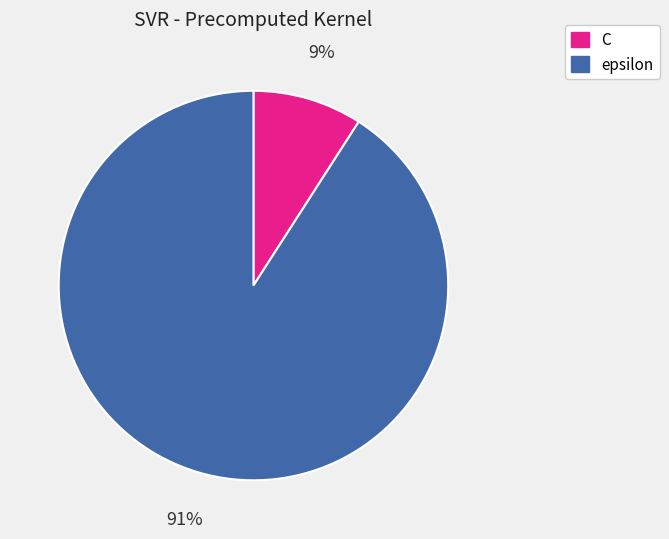

Which category accounts for the majority?

epsilon